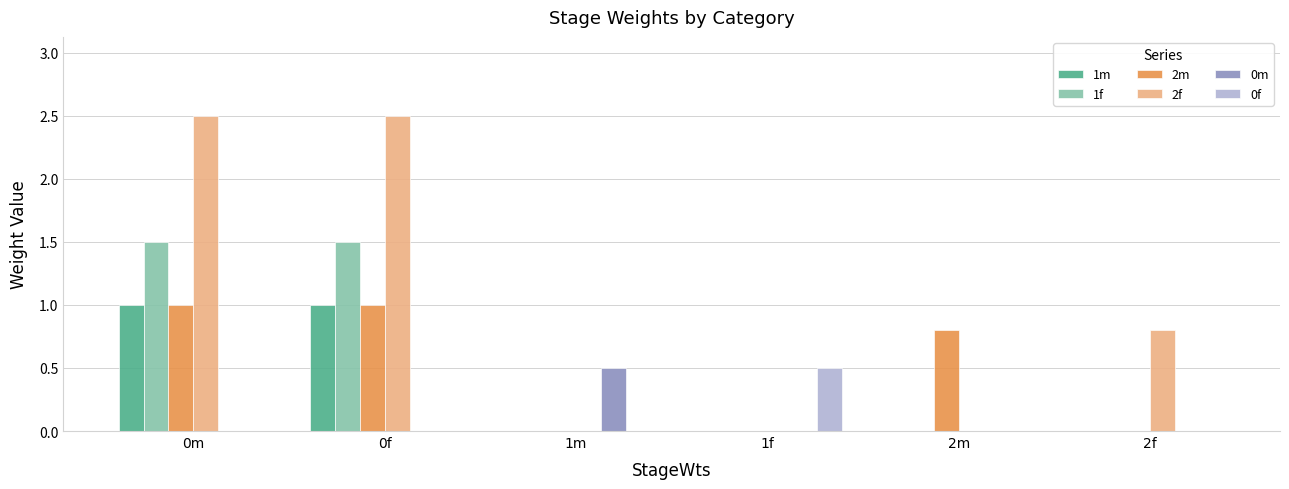

Which series has the largest total across all categories?

2f